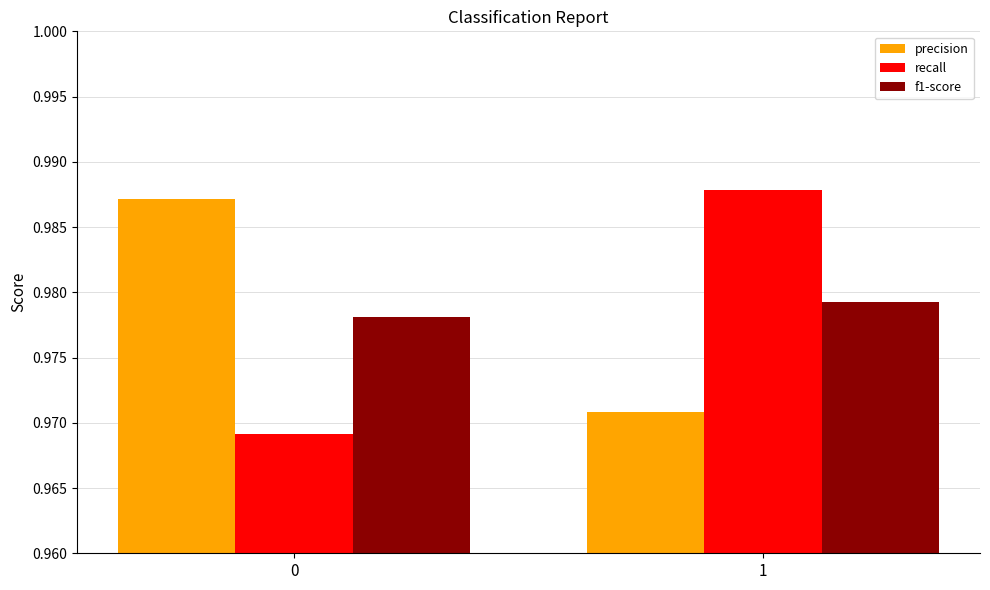

What is the sum of all recall values?

2.0